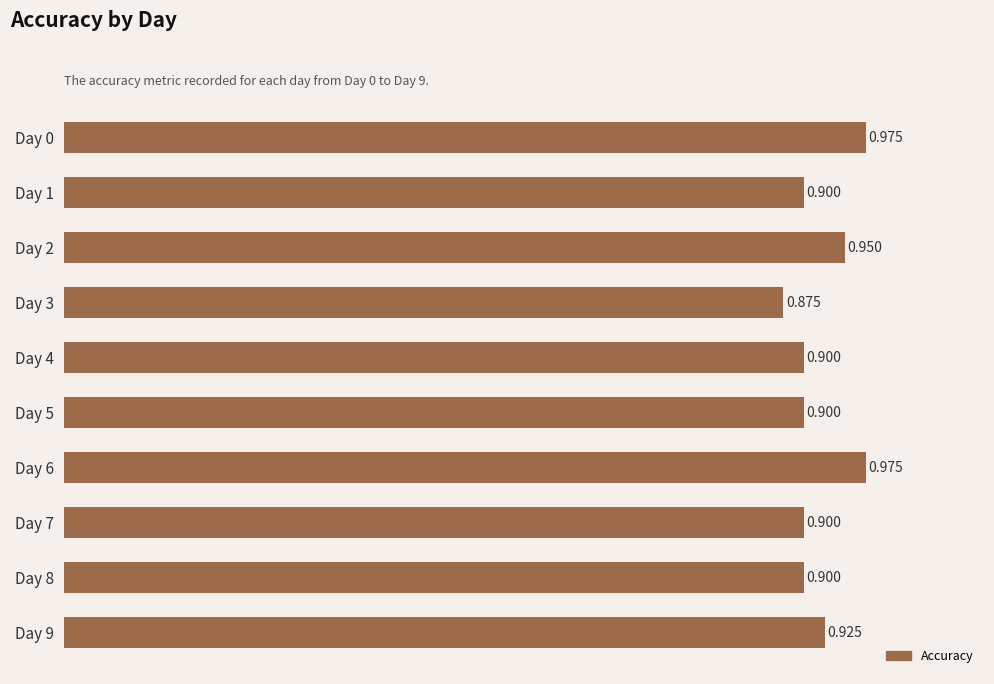

Count the values in the range 0 to 1.

10